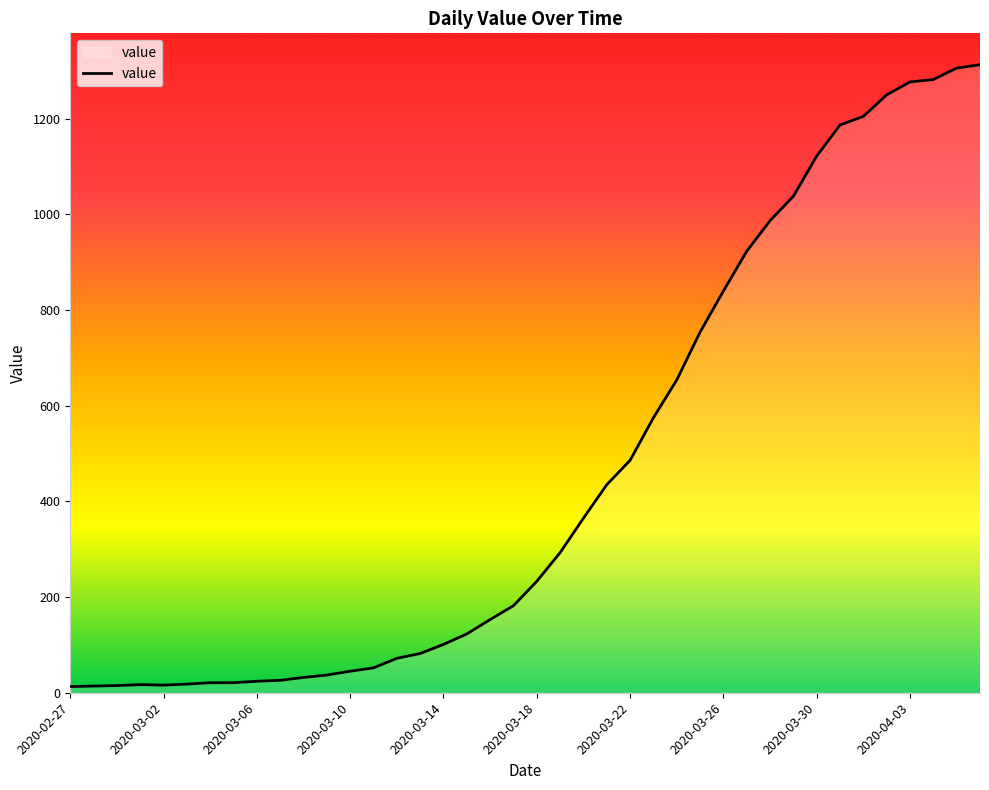

What is the maximum value shown in the chart?

1313